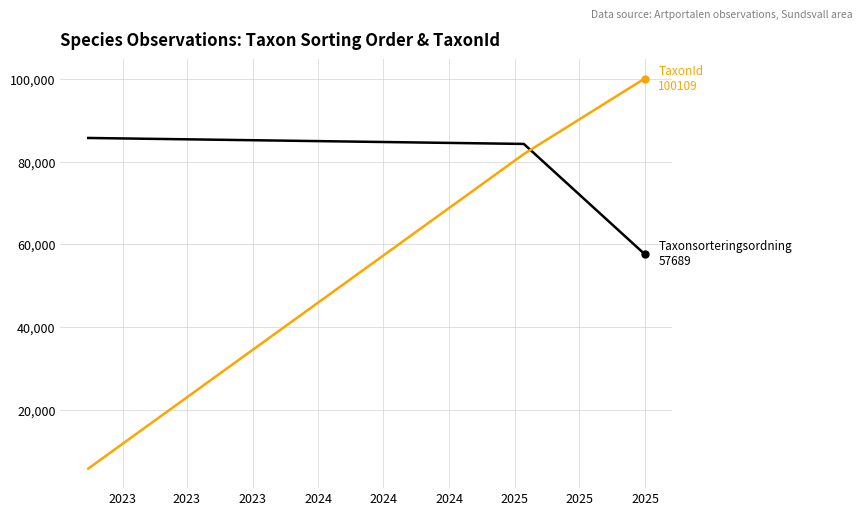

What is the maximum value shown in the chart?

100109.0